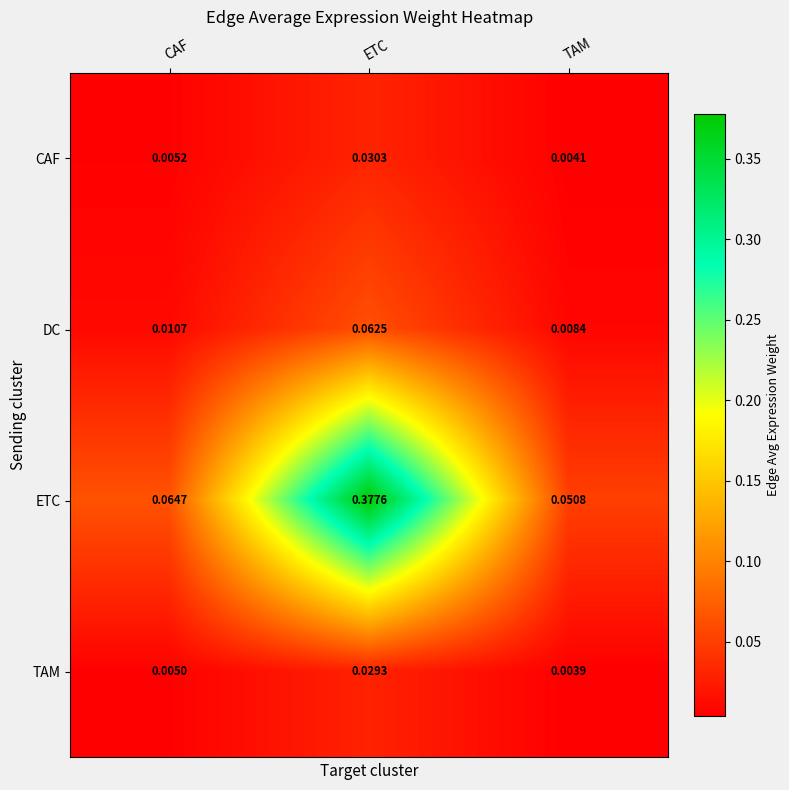

Rank the series by their maximum value, from highest to lowest.

ETC, DC, CAF, TAM